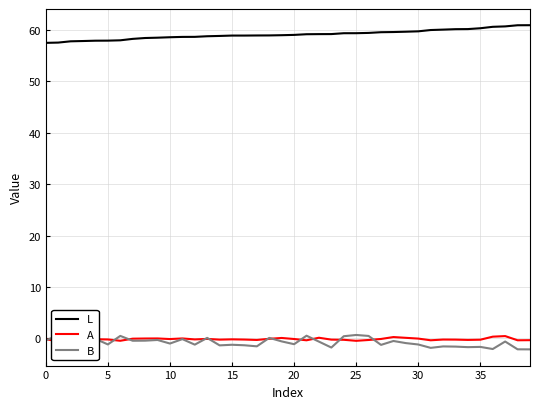

The value of A at 25 is -0.6. True or false?

False